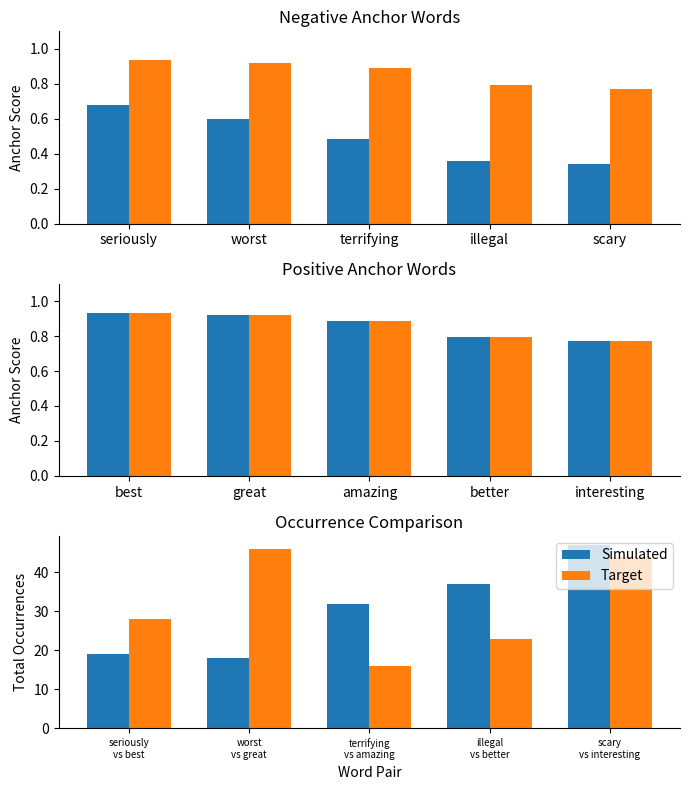

Which series changed the most between seriously vs best and terrifying vs amazing?

Simulated